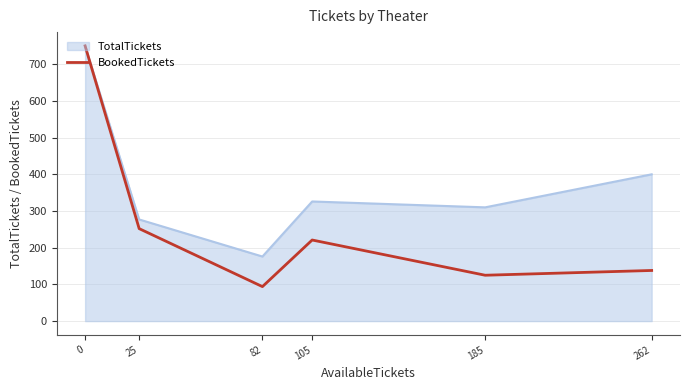

Rank the series at 105 from highest to lowest value.

TotalTickets, BookedTickets